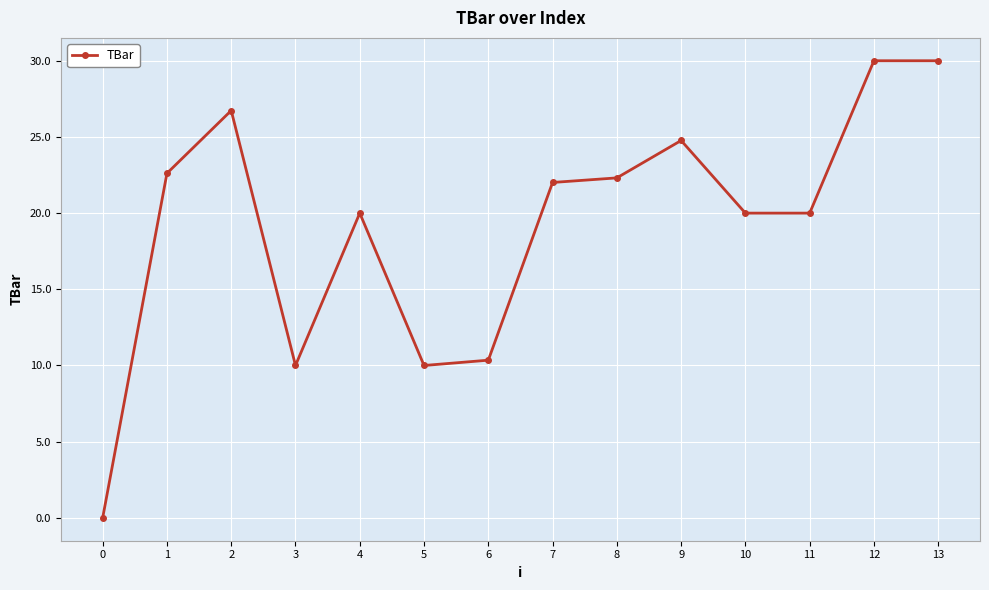

Reading right to left, list all the values displayed in this chart.

13=30.0	12=30.0	11=20.0	10=20.0	9=24.8	8=22.3	7=22.0	6=10.3	5=10.0	4=20.0	3=10.0	2=26.7	1=22.6	0=0.0